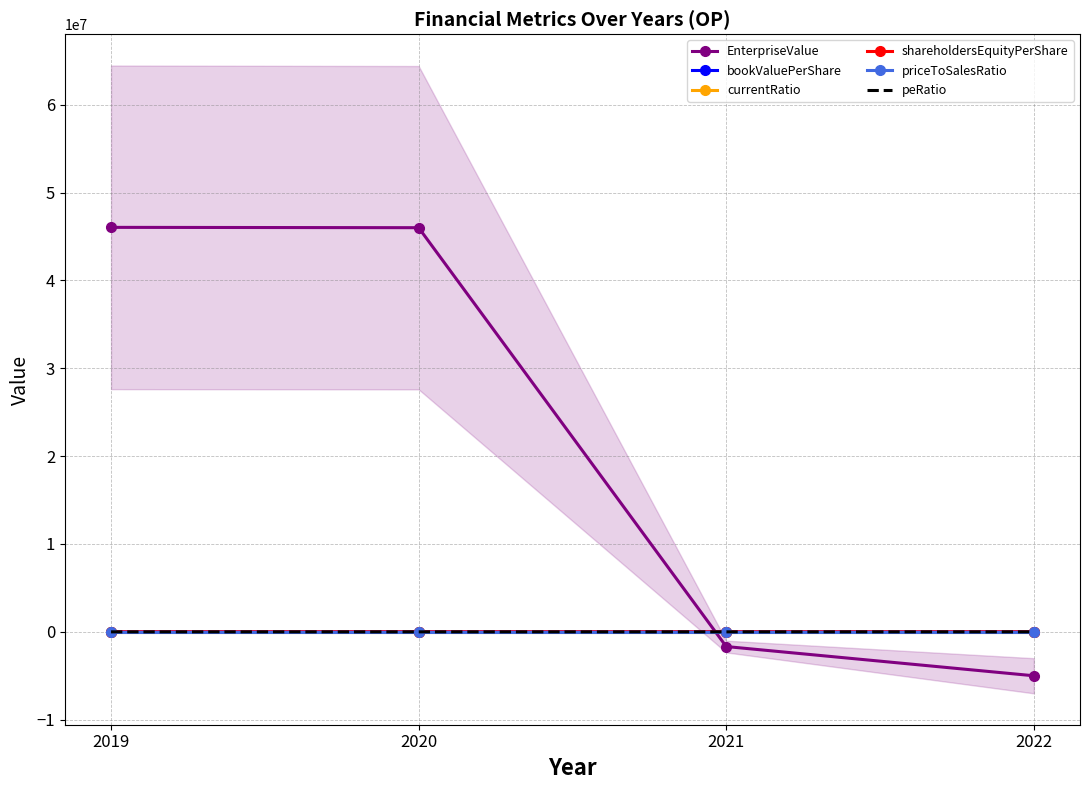

Reading right to left, transcribe all the data shown in this chart.

EnterpriseValue: -4998459.0	-1673000.0	46001806.0	46039529.0
bookValuePerShare: 491.9	0.0	800.5	790.5
currentRatio: 5.8	3.4	2.2	10.2
shareholdersEquityPerShare: 491.9	0.0	800.5	790.5
priceToSalesRatio: 0.2	0.0	4.9	3.7
peRatio: -10.6	0.0	-12.1	-24.7